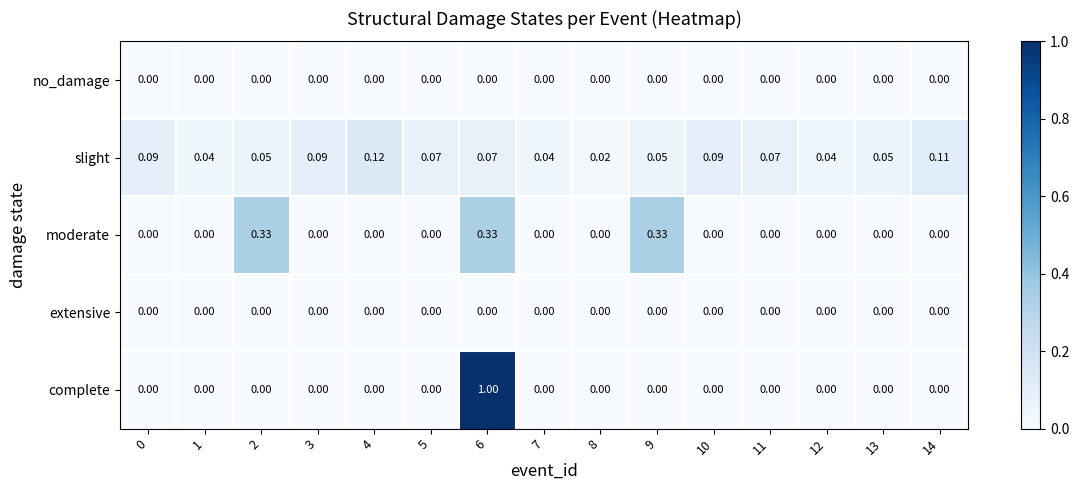

At how many categories does at least one series exceed 0?

15